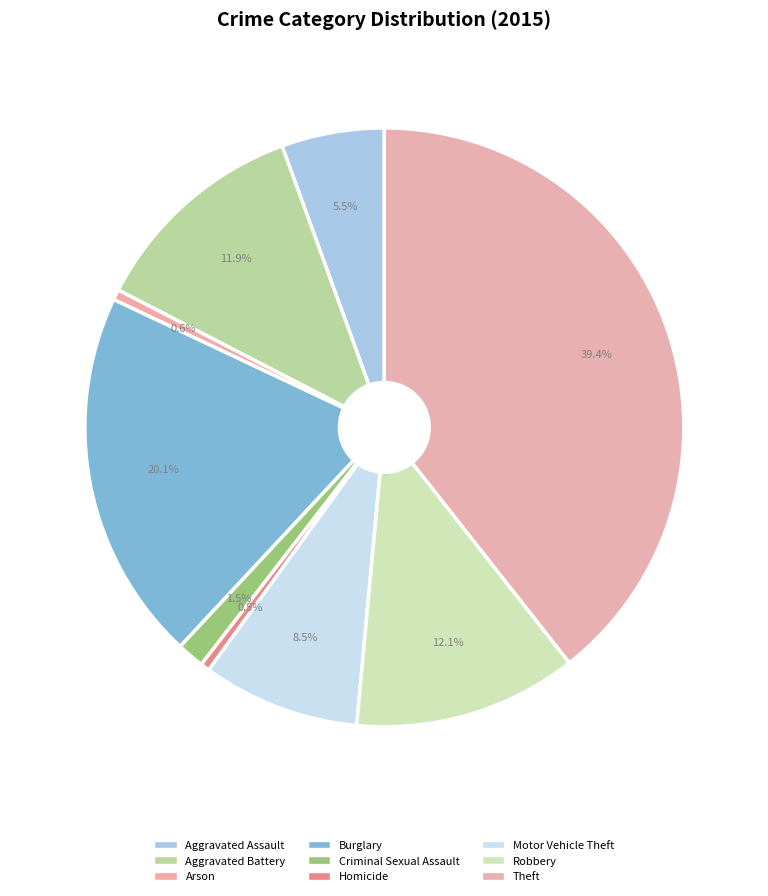

Which category has the smallest portion of the pie?

Homicide